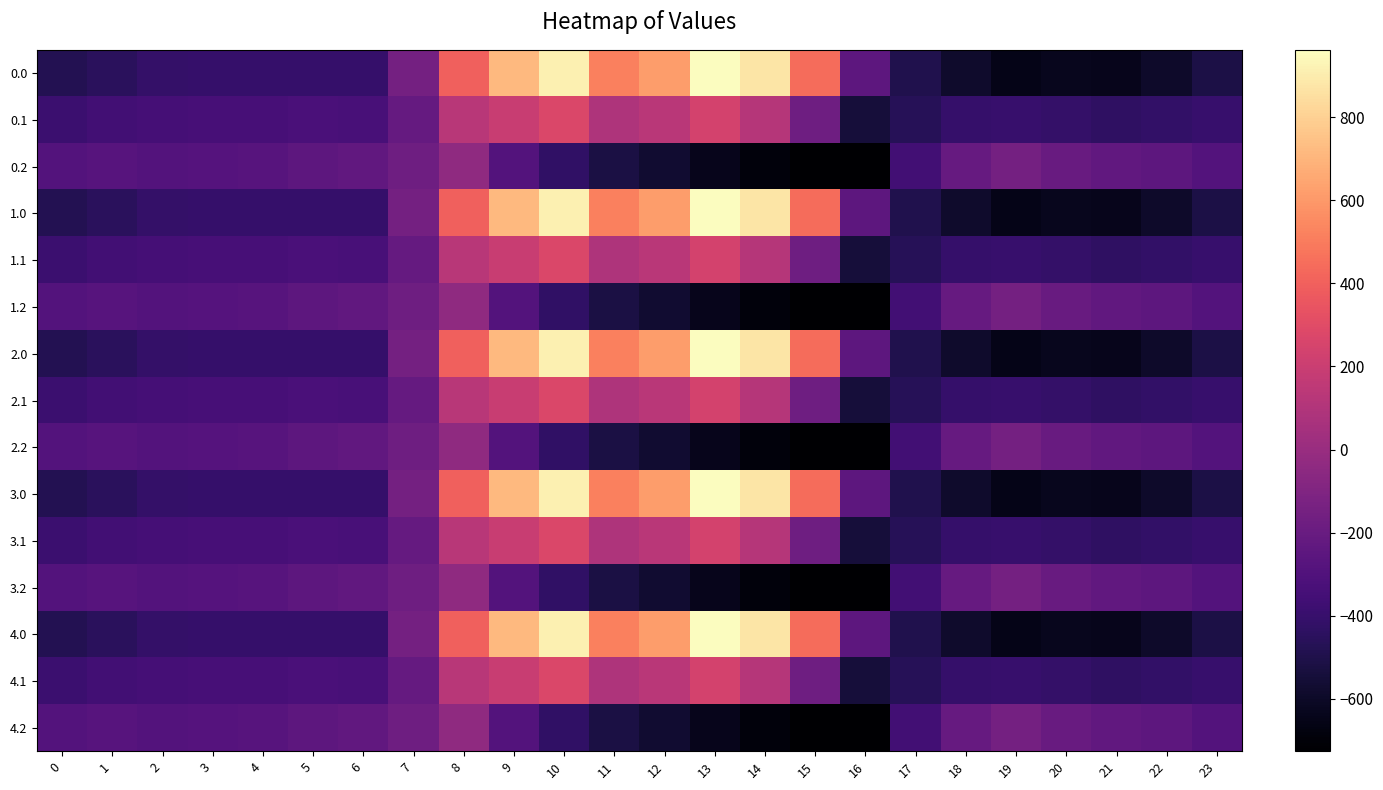

Count the number of data series in this chart.

15